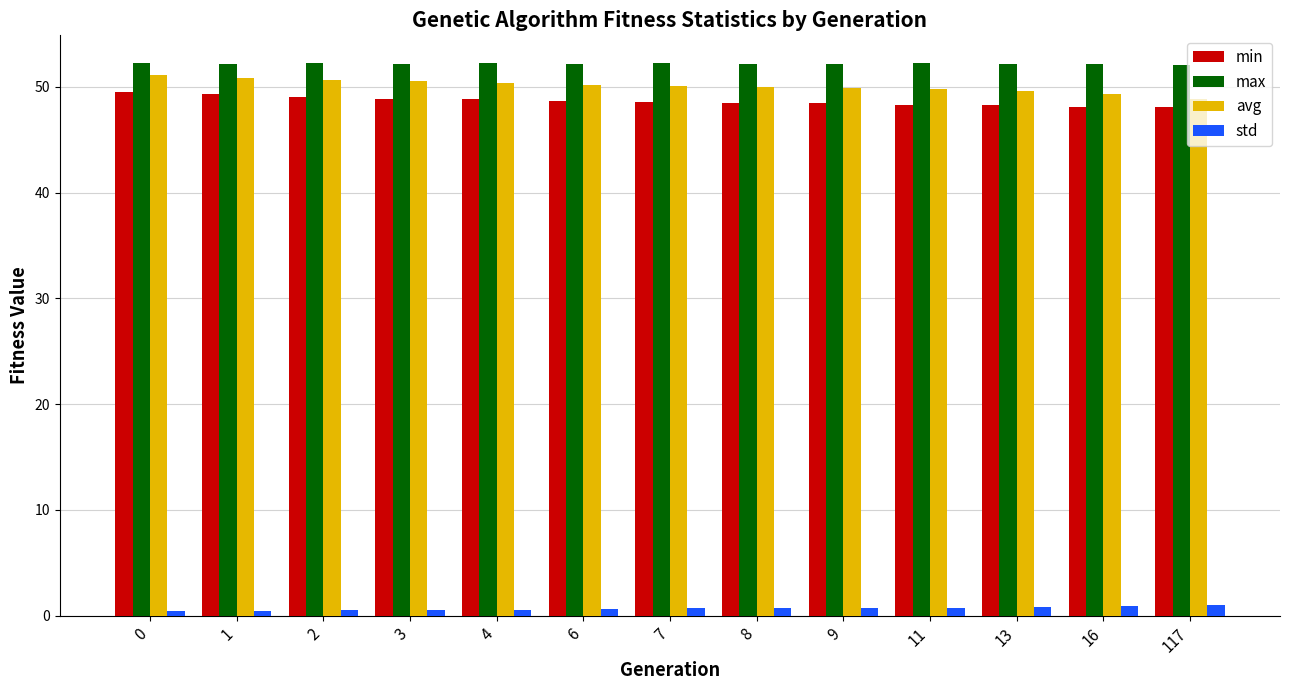

True or false: max has a value of 23.9 at 4.

False